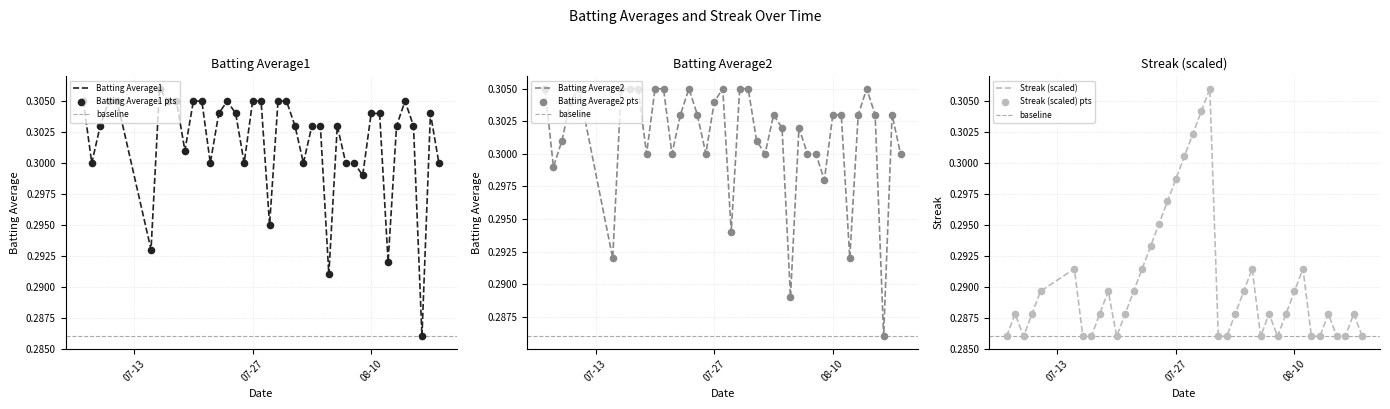

Which series contains the highest Y value?

Batting Average1